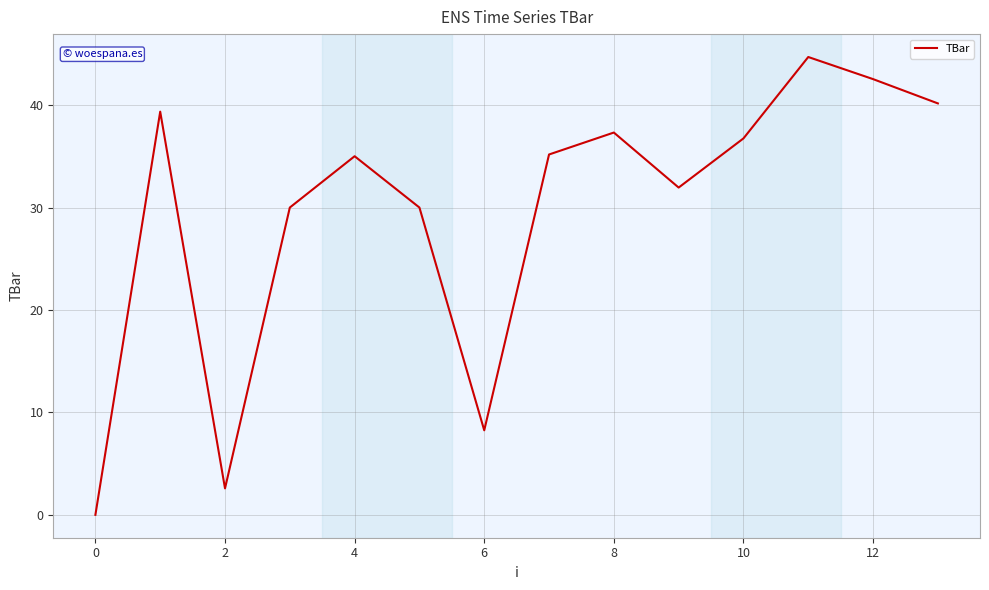

What is the maximum value shown in the chart?

44.7